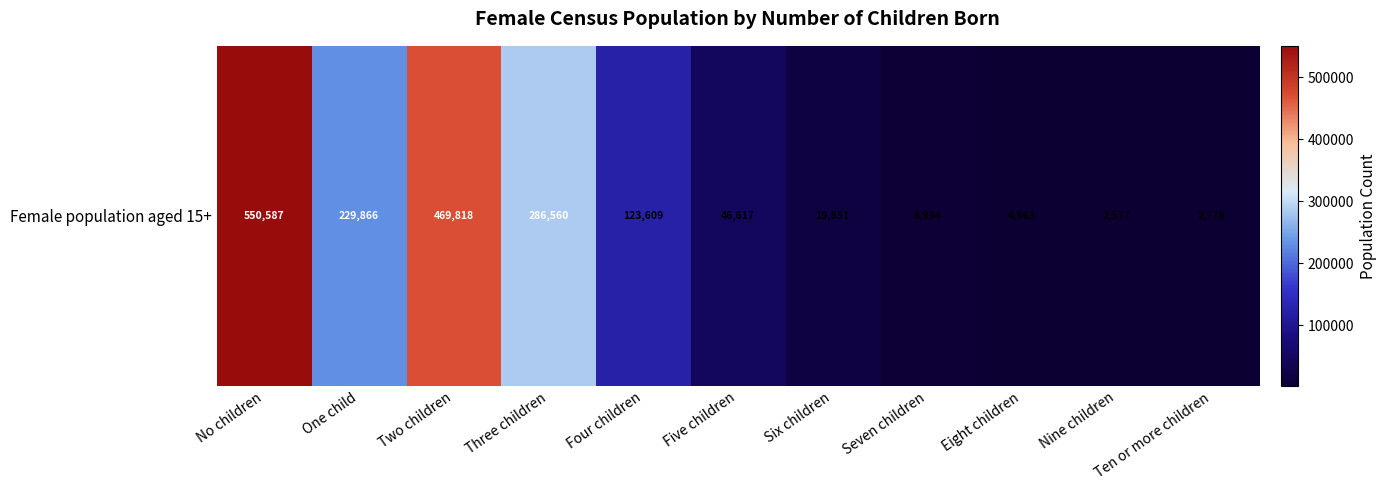

What is the smallest value displayed?

2577